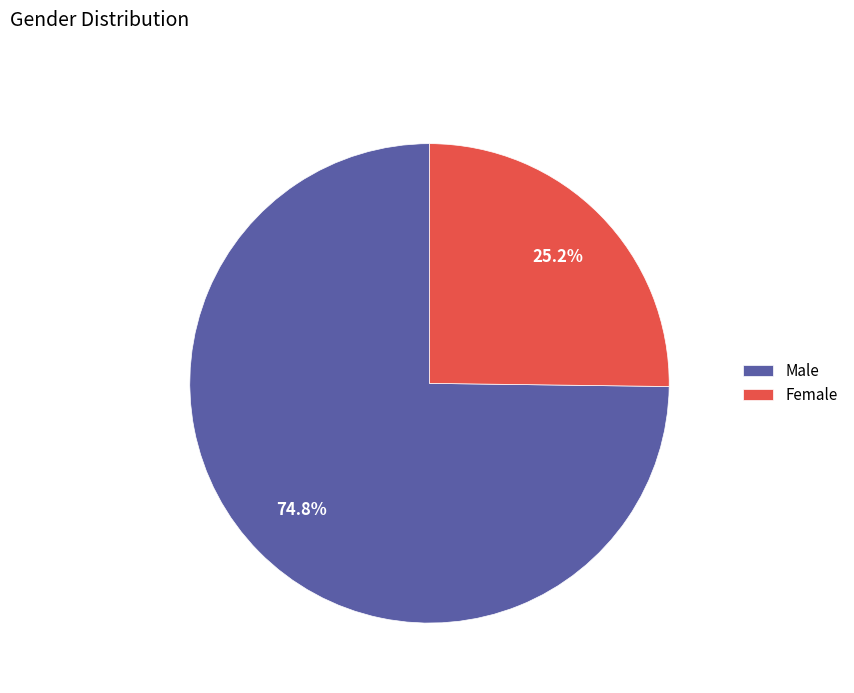

To the nearest percent, what portion does Male represent?

75%